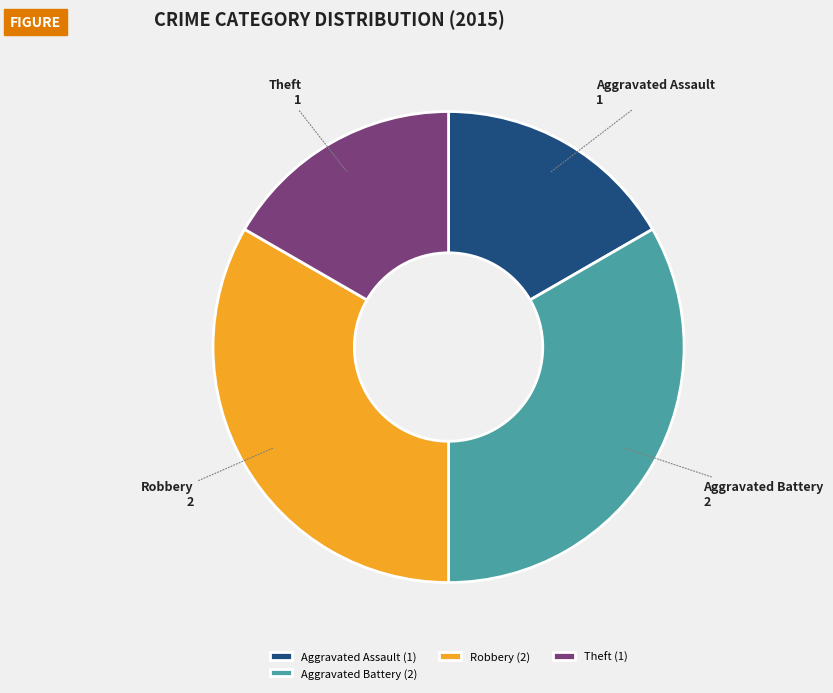

Count the number of slices in the pie.

4